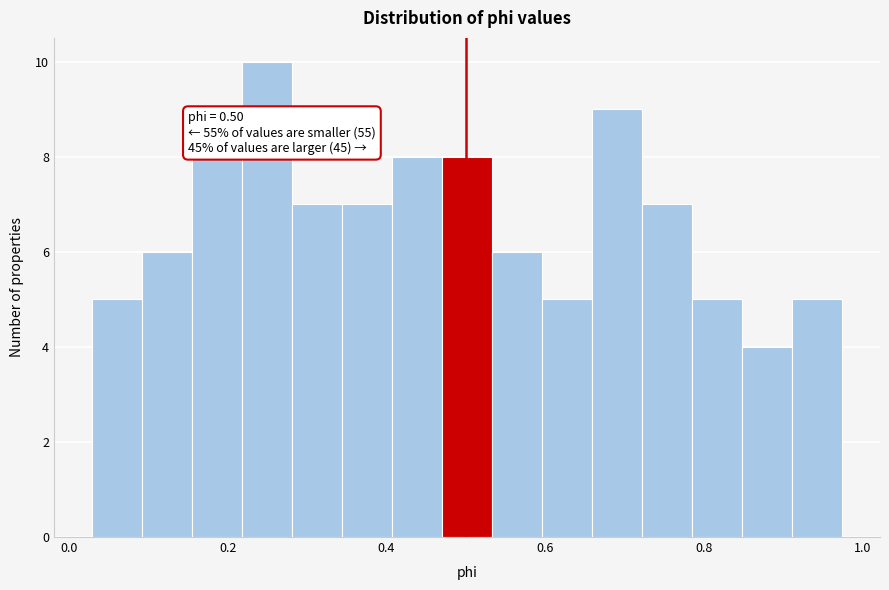

Read against the x-axis, roughly where is the centre of the tallest bar?

0.24